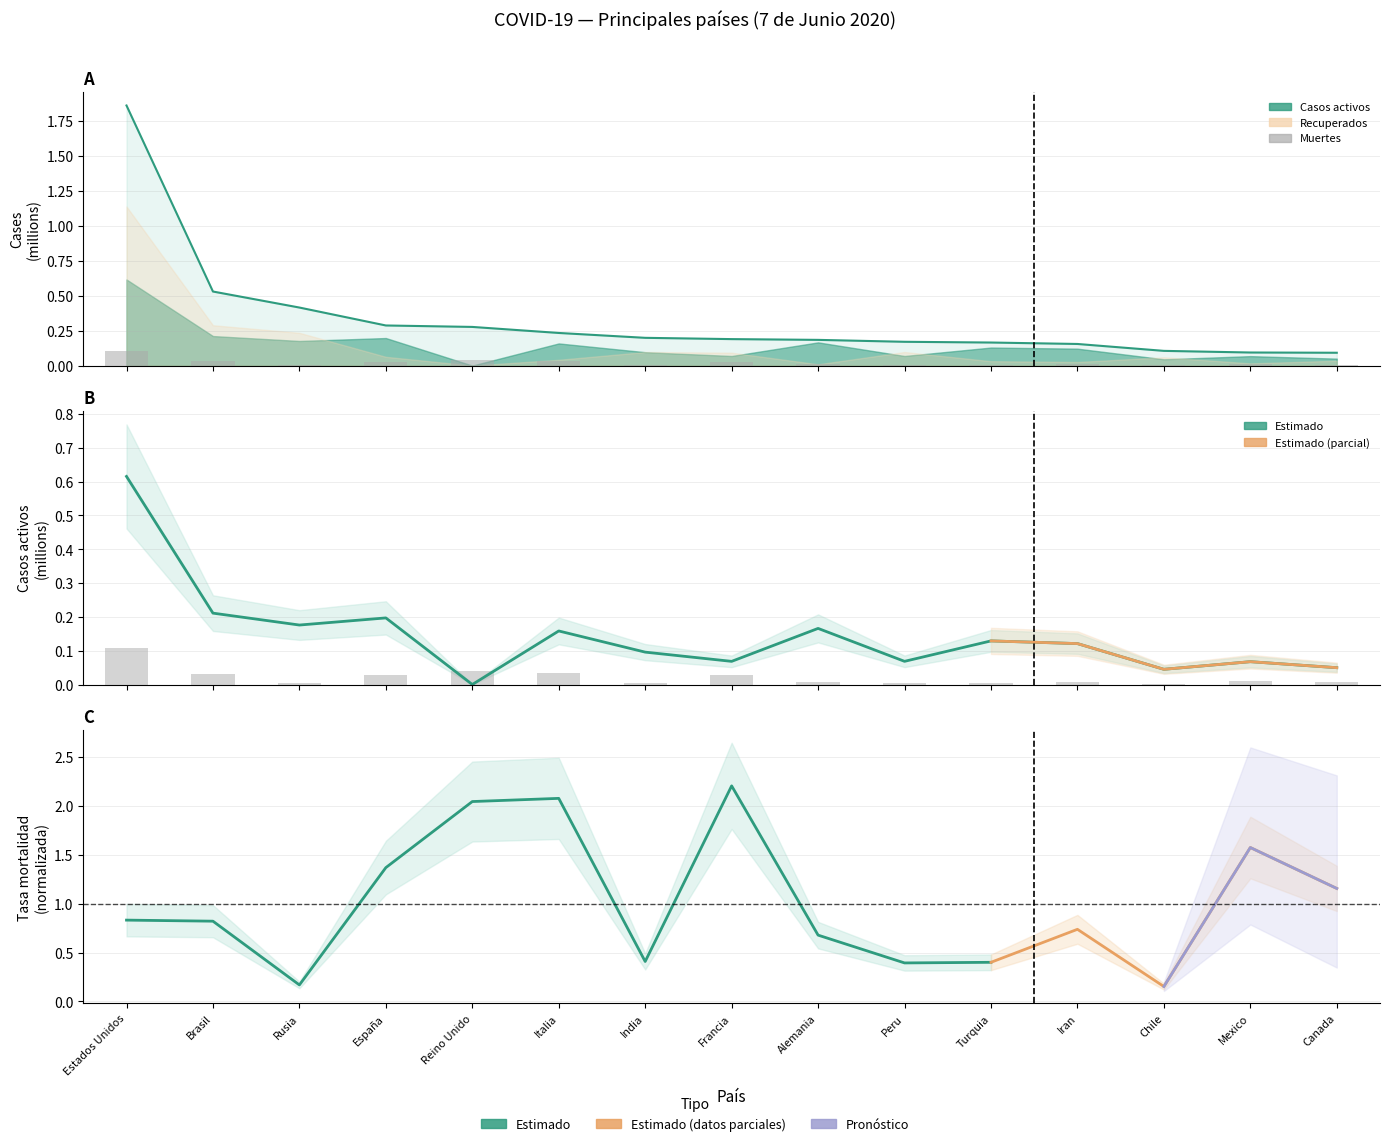

Rank the categories by Recuperados value from lowest to highest.

Canada, Mexico, Chile, Iran, Turquia, Peru, Alemania, Francia, India, Italia, Reino Unido, España, Rusia, Brasil, Estados Unidos